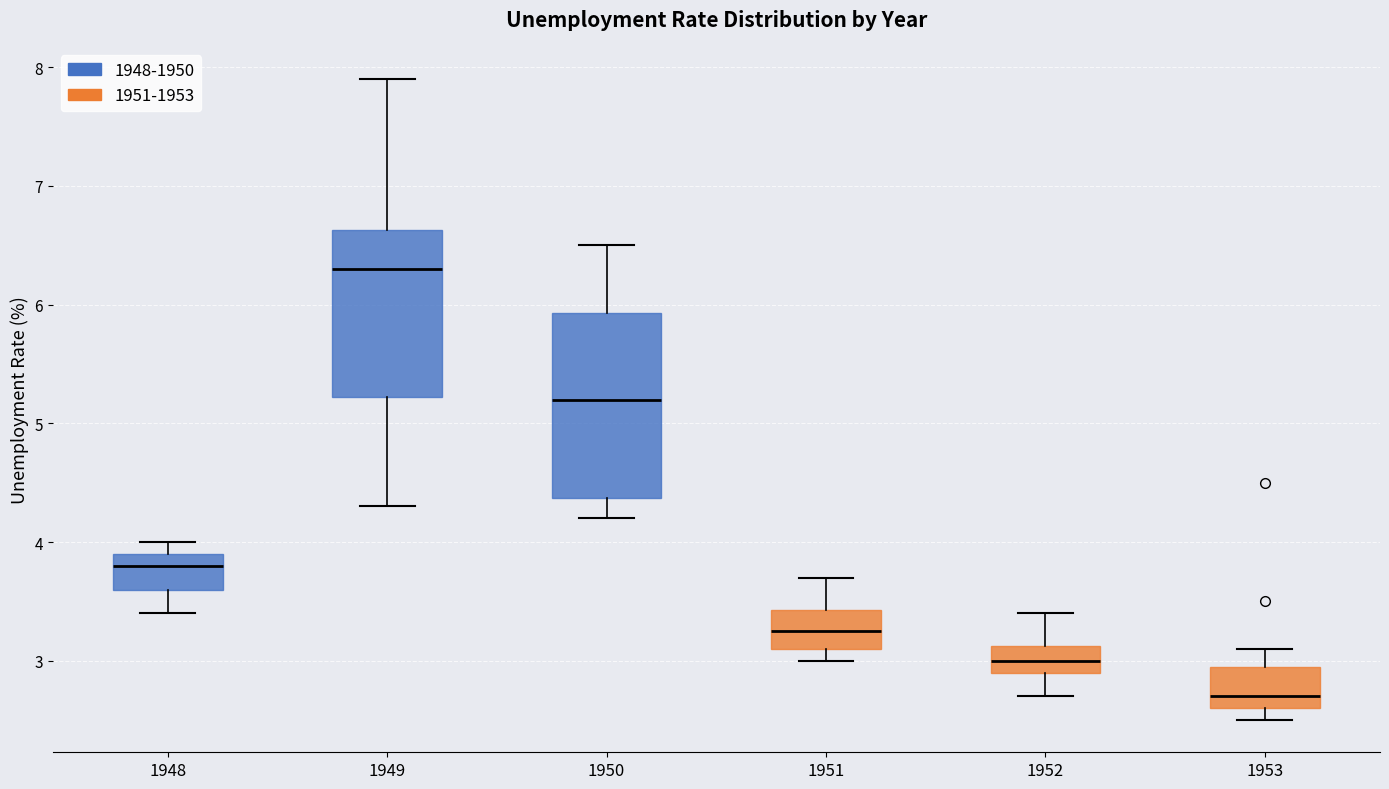

Reading left to right, read every box against the y-axis: the position of its median line, the range the box covers, and the ends of its whiskers. The values are not printed on the chart, so give them approximately, as read against the axis.

1948: median 3.8, box 3.6 to 3.9, whiskers 3.4 to 4.0
1949: median 6.3, box 5.2 to 6.6, whiskers 4.3 to 7.9
1950: median 5.2, box 4.4 to 5.9, whiskers 4.2 to 6.5
1951: median 3.3, box 3.1 to 3.4, whiskers 3.0 to 3.7
1952: median 3.0, box 2.9 to 3.1, whiskers 2.7 to 3.4
1953: median 2.7, box 2.6 to 3.0, whiskers 2.5 to 3.1